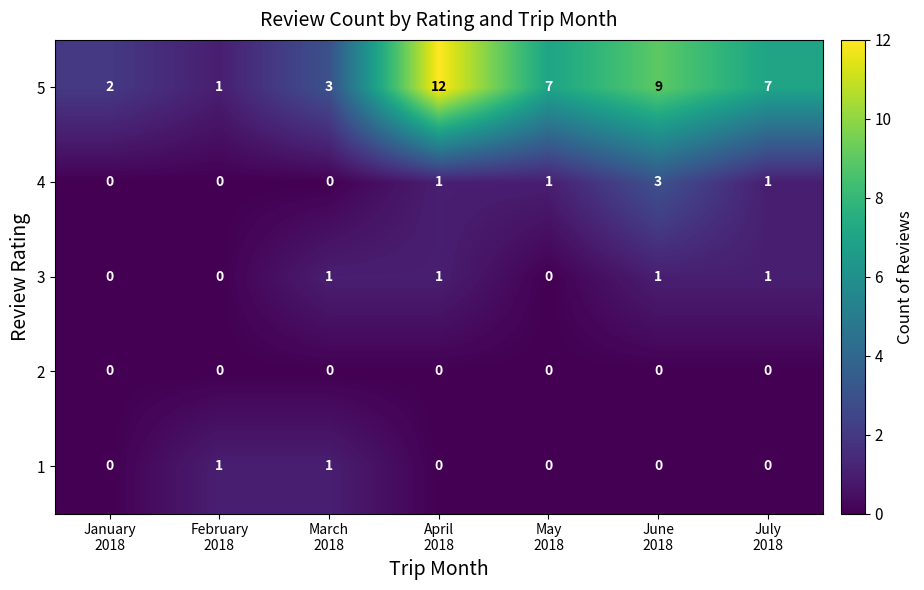

Which series has the largest total across all categories?

5